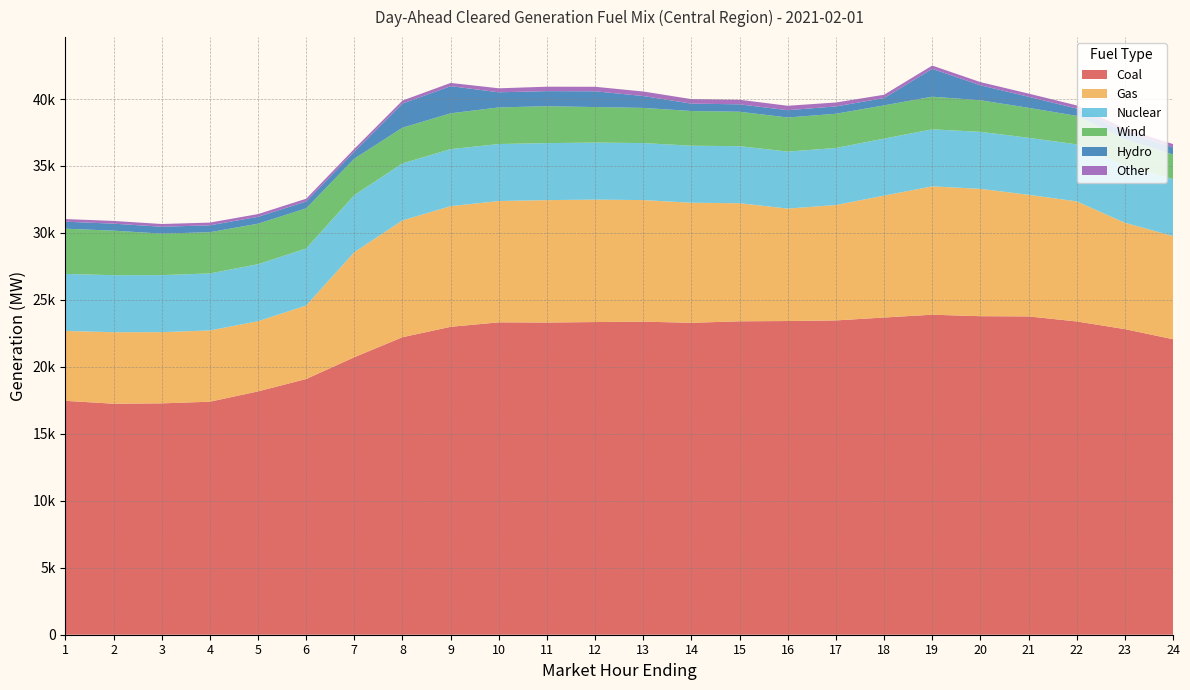

Reading left to right, extract all data points from this chart.

Coal: 1=17464.3	2=17248.5	3=17274.7	4=17398.7	5=18166.8	6=19094.3	7=20720.5	8=22215.4	9=22991.3	10=23323.8	11=23310.1	12=23346.2	13=23375.7	14=23291.2	15=23401.3	16=23422.6	17=23468.1	18=23684.8	19=23893.9	20=23783.9	21=23766.9	22=23391.0	23=22818.2	24=22064.1
Gas: 1=5218.5	2=5338.9	3=5317.7	4=5319.2	5=5242.3	6=5485.9	7=7844.0	8=8719.3	9=9008.4	10=9057.8	11=9139.5	12=9142.0	13=9076.8	14=8964.1	15=8818.2	16=8395.1	17=8617.1	18=9101.4	19=9583.9	20=9507.8	21=9081.2	22=8964.1	23=7942.4	24=7701.3
Nuclear: 1=4258.0	2=4258.0	3=4258.0	4=4258.0	5=4258.0	6=4258.0	7=4258.0	8=4258.0	9=4258.0	10=4258.0	11=4258.0	12=4258.0	13=4258.0	14=4258.0	15=4258.0	16=4258.0	17=4258.0	18=4258.0	19=4258.0	20=4258.0	21=4258.0	22=4258.0	23=4258.0	24=4258.0
Wind: 1=3376.0	2=3325.5	3=3099.1	4=3079.7	5=3023.3	6=2997.6	7=2724.7	8=2666.9	9=2675.3	10=2732.7	11=2754.3	12=2653.4	13=2625.5	14=2590.9	15=2572.9	16=2543.8	17=2556.6	18=2480.4	19=2437.4	20=2358.1	21=2237.6	22=2129.2	23=1982.3	24=1838.2
Hydro: 1=522.6	2=522.6	3=513.7	4=513.7	5=513.7	6=513.7	7=531.6	8=1803.9	9=2027.2	10=1129.4	11=1127.8	12=1176.3	13=886.9	14=552.7	15=552.7	16=546.4	17=546.4	18=547.6	19=2080.1	20=1120.4	21=826.3	22=547.3	23=547.3	24=539.0
Other: 1=197.6	2=203.0	3=204.1	4=204.0	5=204.1	6=206.1	7=204.3	8=221.3	9=240.5	10=297.9	11=329.3	12=337.2	13=337.7	14=334.8	15=340.9	16=329.9	17=294.4	18=244.6	19=244.2	20=235.3	21=235.3	22=234.9	23=234.8	24=234.2